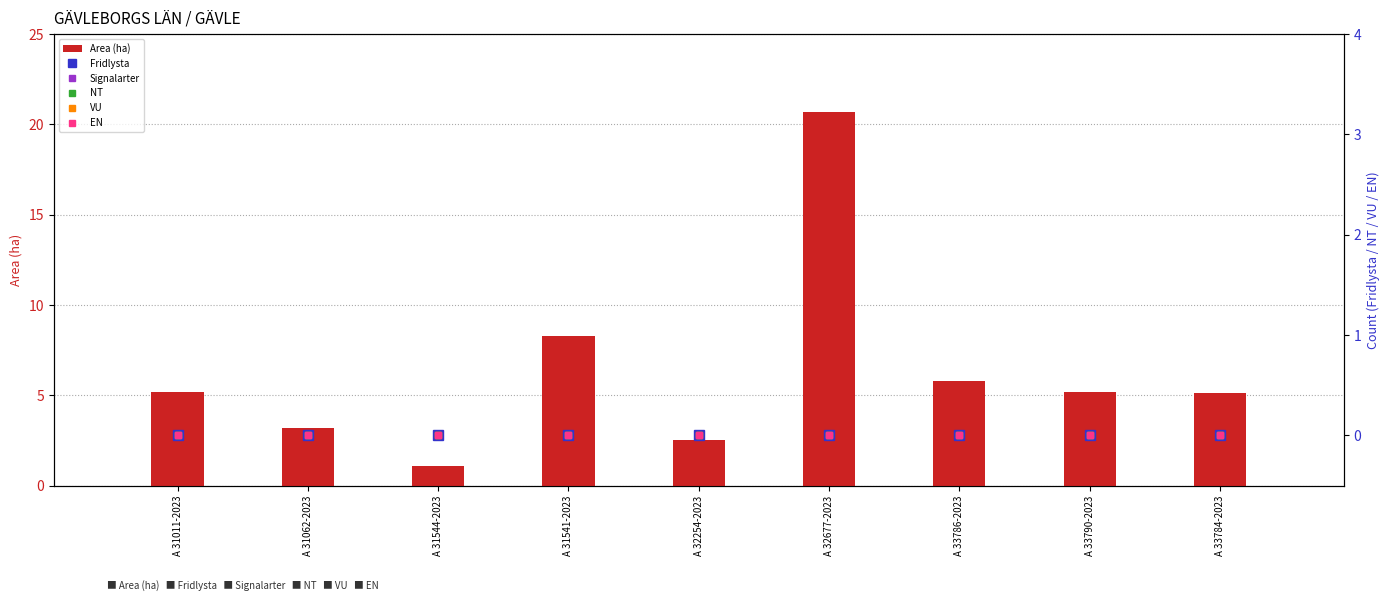

What is the total value across all series at A 33786-2023?

5.8